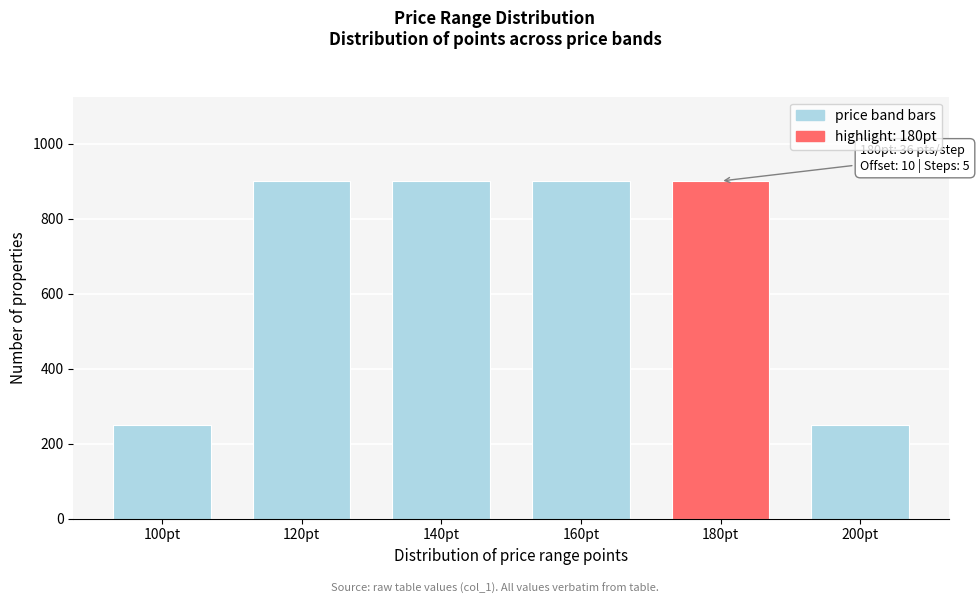

Reading left to right, transcribe all the data shown in this chart.

250	900	900	900	900	250